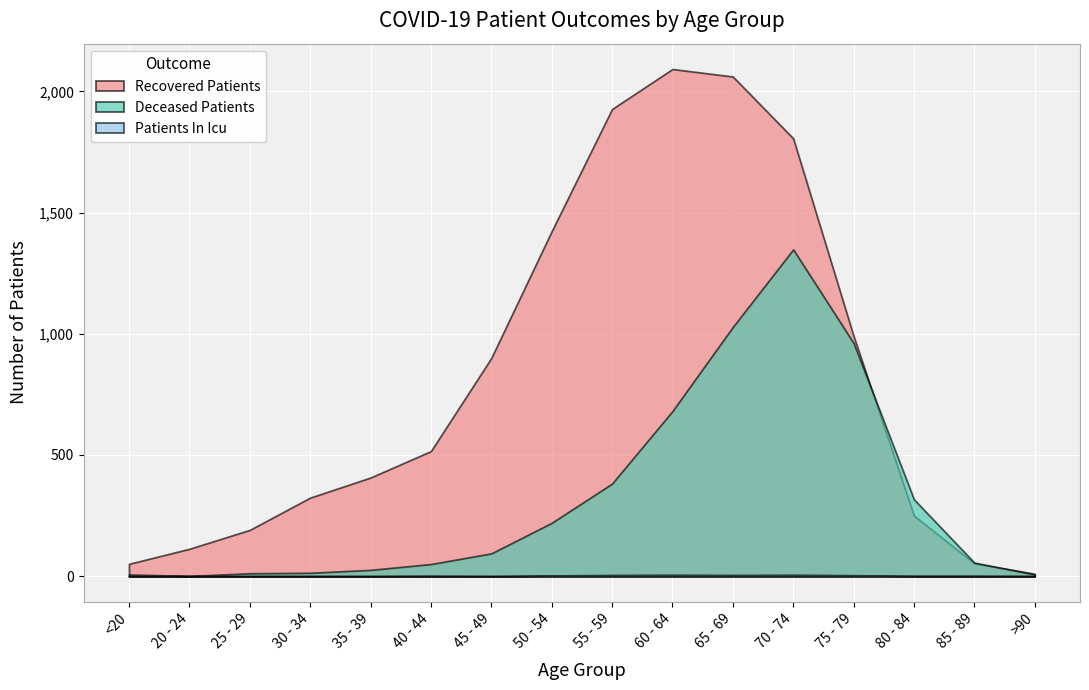

How many lines are shown in the chart?

3